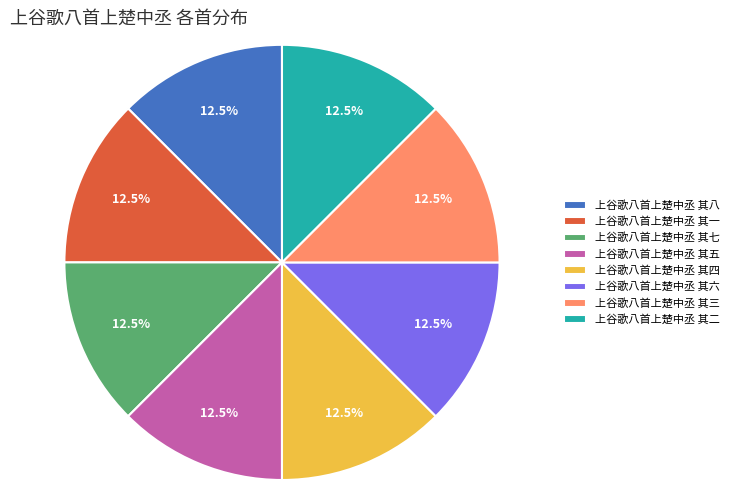

How many slices are in this pie chart?

8